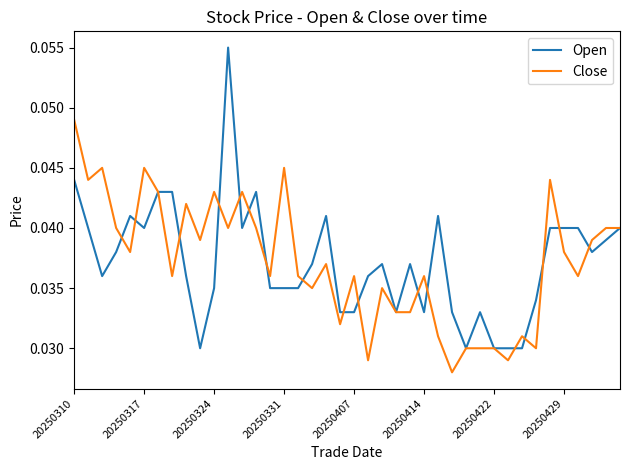

Which series has the widest spread of values?

Open